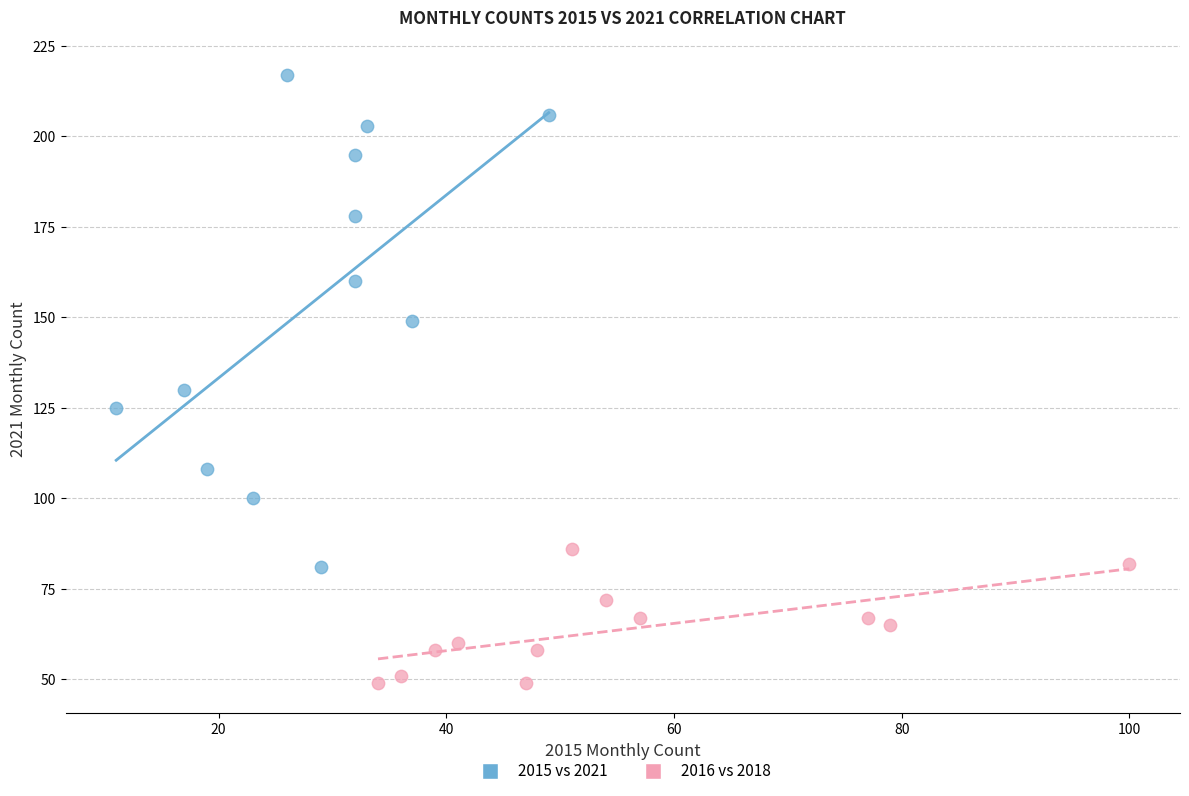

Which series contains the lowest Y value?

2016 vs 2018